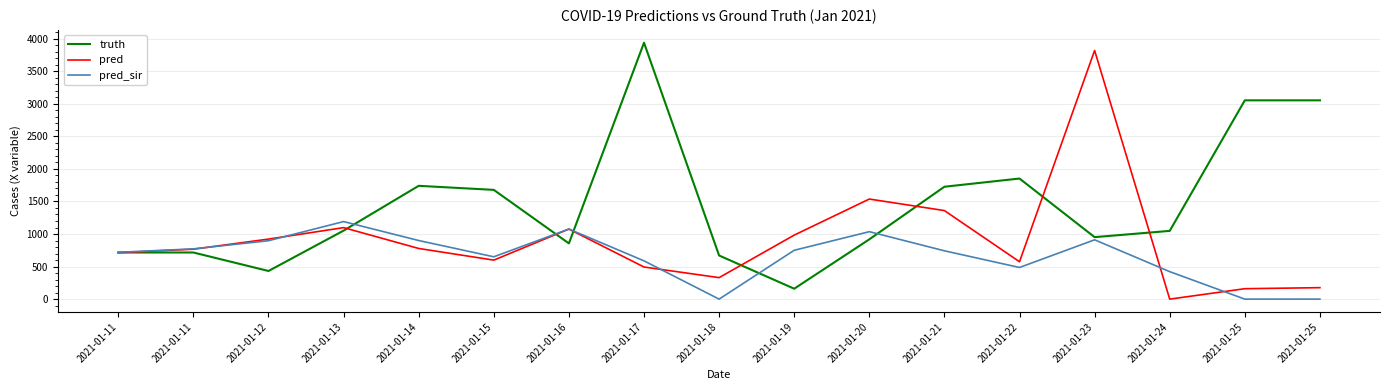

Reading left to right, list all the values displayed in this chart.

truth: 2021-01-11=716.0	2021-01-11=716.0	2021-01-12=432.0	2021-01-13=1052.0	2021-01-14=1740.0	2021-01-15=1678.0	2021-01-16=856.0	2021-01-17=3938.0	2021-01-18=670.0	2021-01-19=160.0	2021-01-20=918.0	2021-01-21=1726.0	2021-01-22=1852.0	2021-01-23=952.0	2021-01-24=1048.0	2021-01-25=3053.0	2021-01-25=3053.0
pred: 2021-01-11=713.1	2021-01-11=766.6	2021-01-12=922.0	2021-01-13=1098.0	2021-01-14=778.0	2021-01-15=599.0	2021-01-16=1076.0	2021-01-17=493.0	2021-01-18=330.0	2021-01-19=983.0	2021-01-20=1537.0	2021-01-21=1360.0	2021-01-22=574.0	2021-01-23=3819.0	2021-01-24=0.0	2021-01-25=160.0	2021-01-25=176.0
pred_sir: 2021-01-11=719.2	2021-01-11=771.8	2021-01-12=897.0	2021-01-13=1191.0	2021-01-14=900.0	2021-01-15=650.0	2021-01-16=1076.0	2021-01-17=588.0	2021-01-18=0.0	2021-01-19=750.0	2021-01-20=1036.0	2021-01-21=742.0	2021-01-22=486.0	2021-01-23=911.0	2021-01-24=422.0	2021-01-25=0.0	2021-01-25=0.0